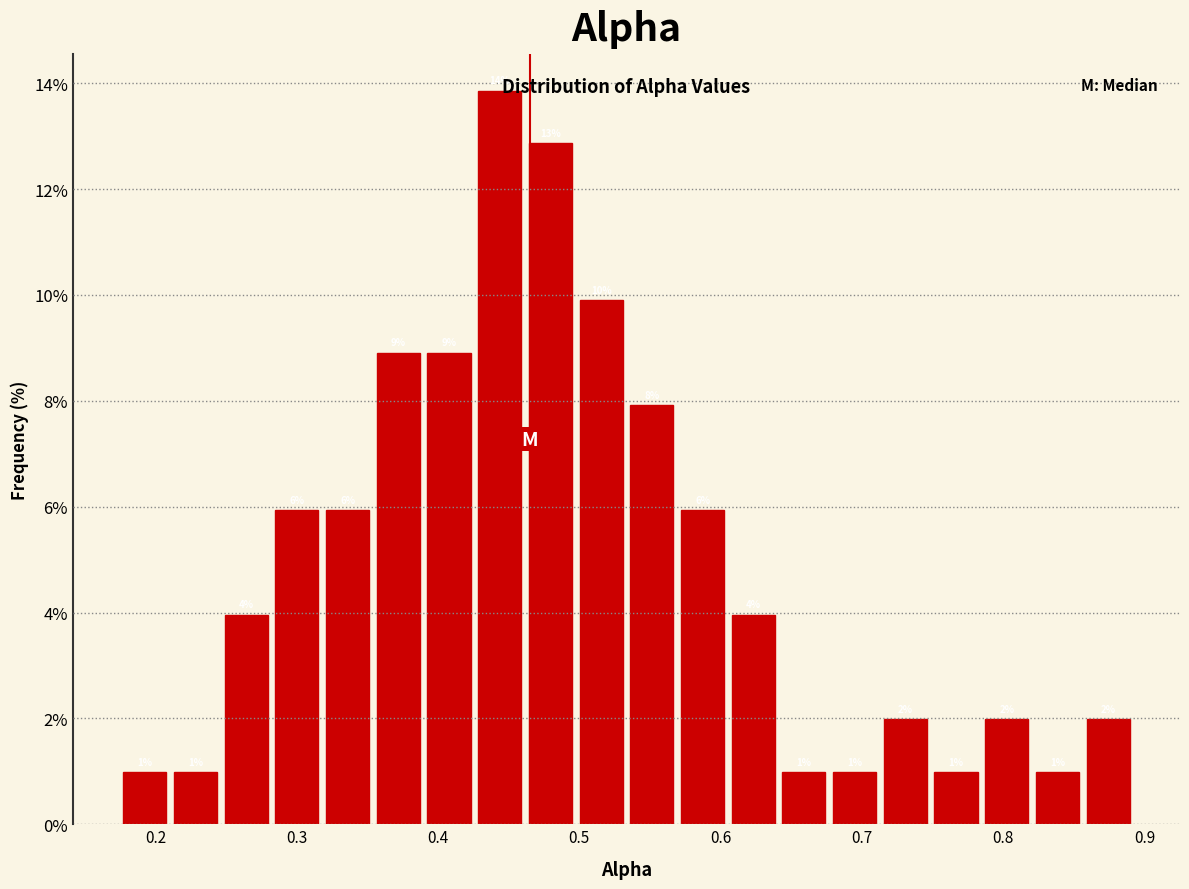

Around what value on the x-axis is the tallest bar? Give the approximate position of its centre, as read against the axis.

0.44